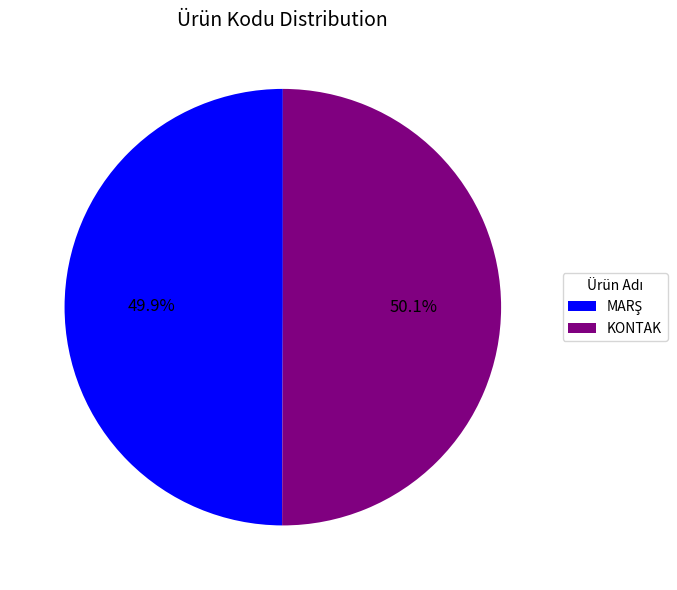

How much of the chart is everything except KONTAK?

49.9%